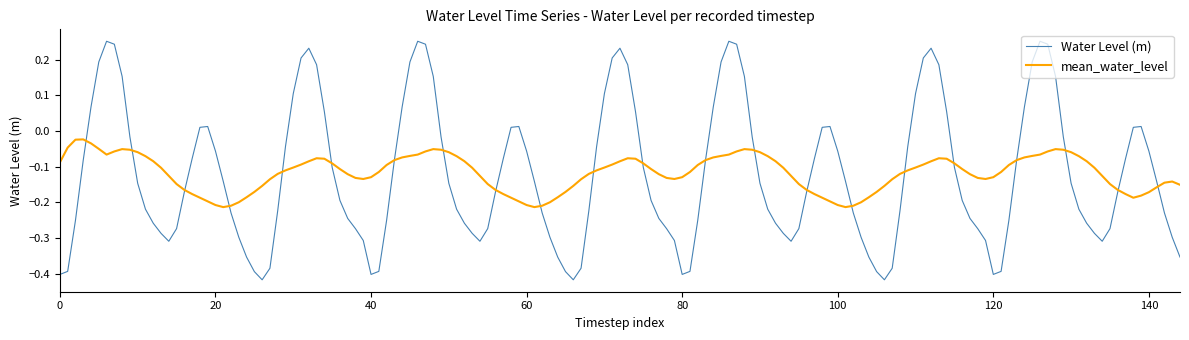

Rank the series by their maximum value, from lowest to highest.

mean_water_level, Water Level (m)